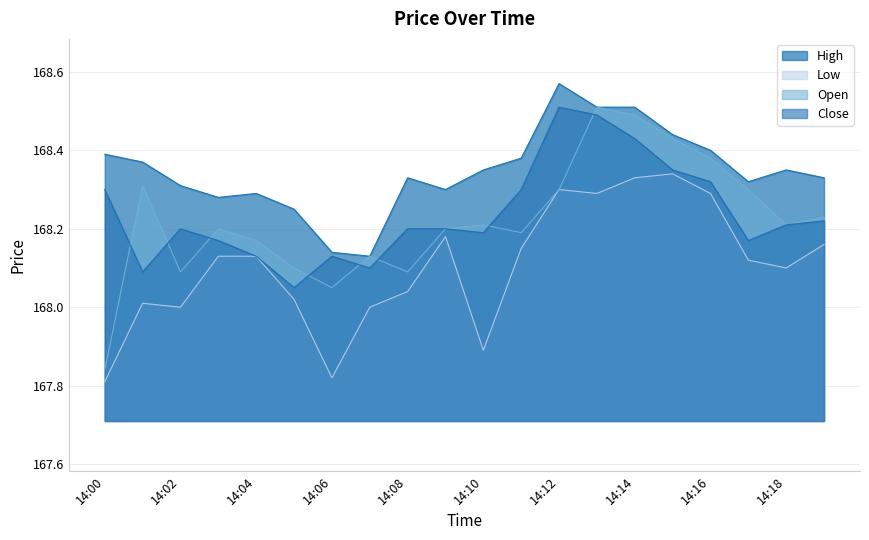

Where is High nearest to the value 168?

14:07